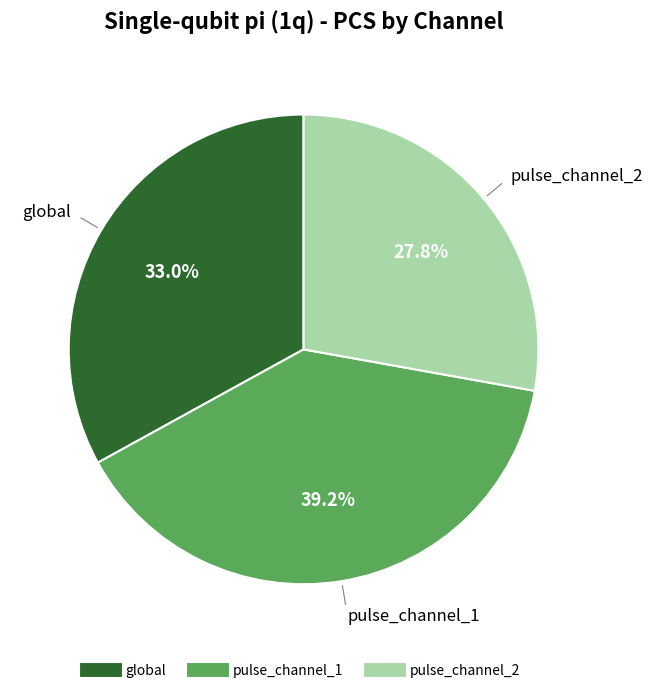

To the nearest percent, what is the difference between the largest and smallest slice percentages?

11%